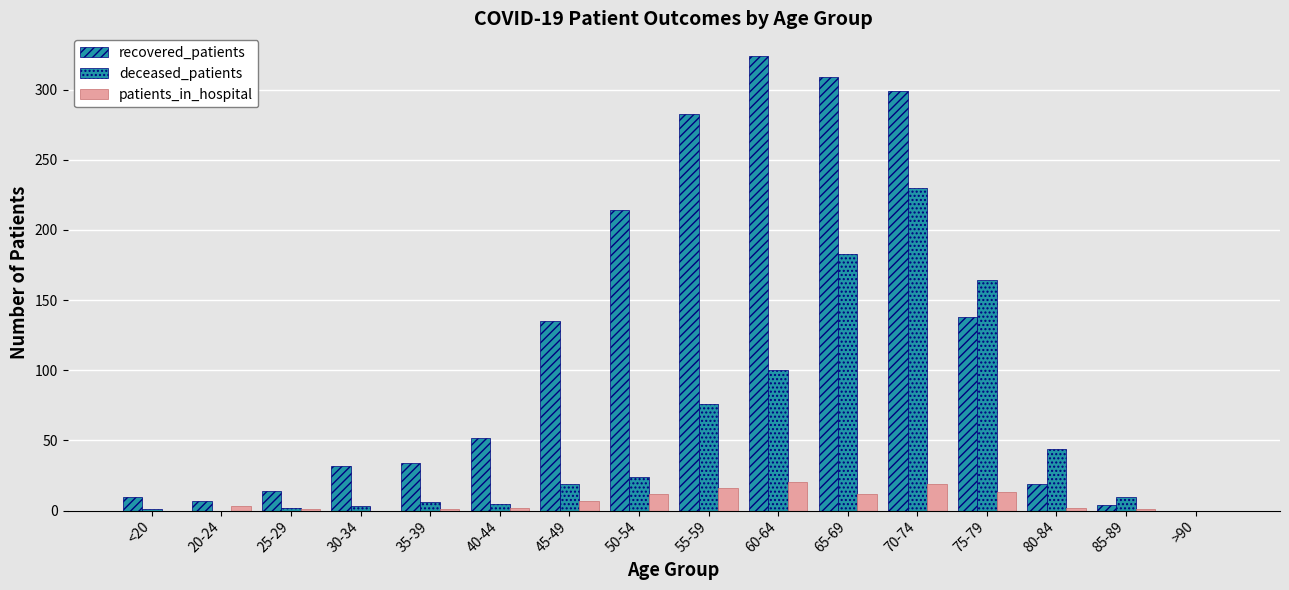

At which category is the sum across all series the highest?

70-74